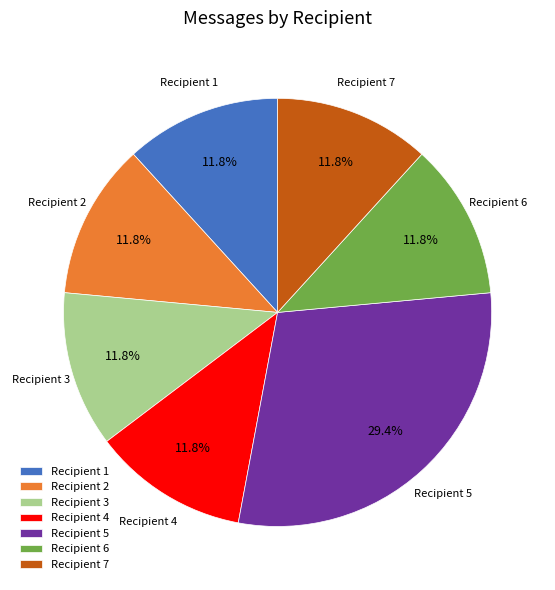

Which has a higher value, Recipient 5 or Recipient 6?

Recipient 5